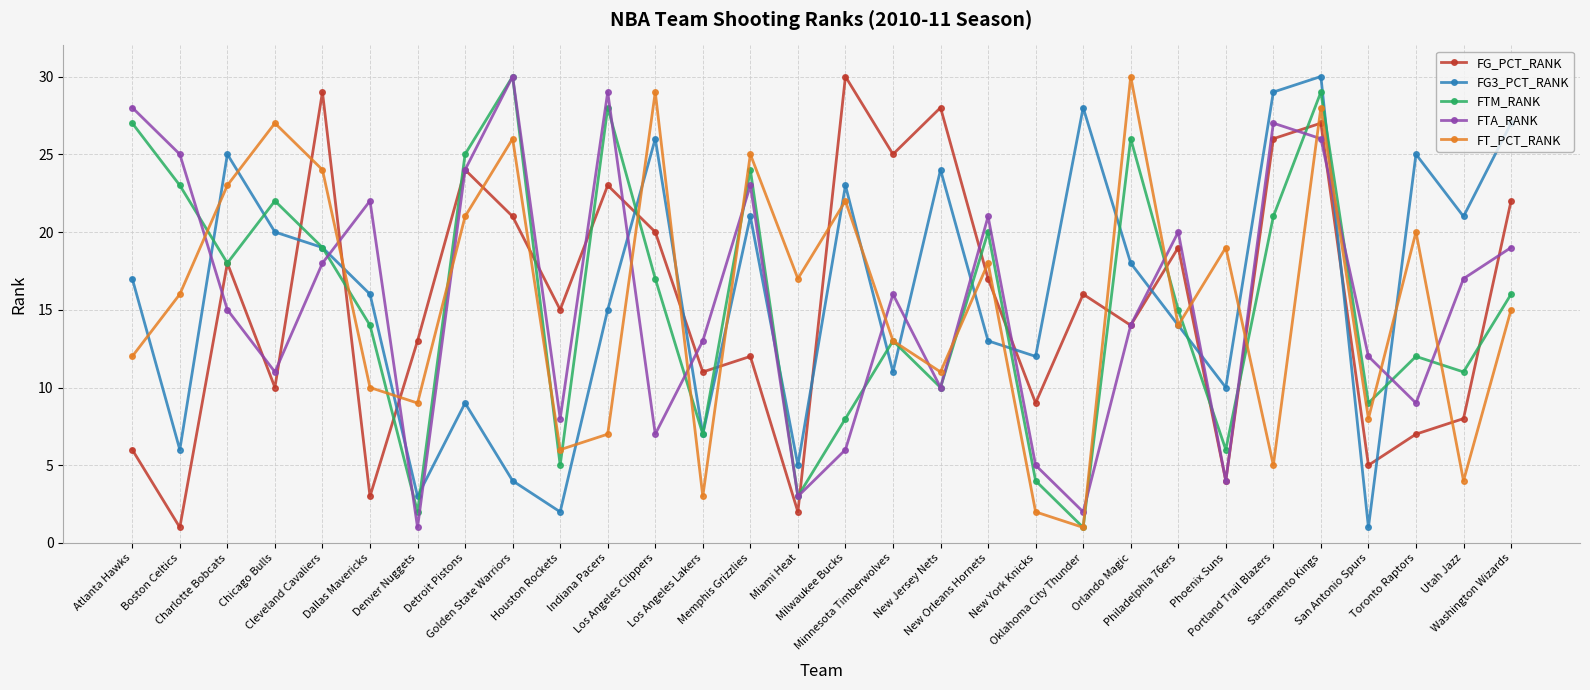

Which series changed the most between Atlanta Hawks and Sacramento Kings?

FG_PCT_RANK